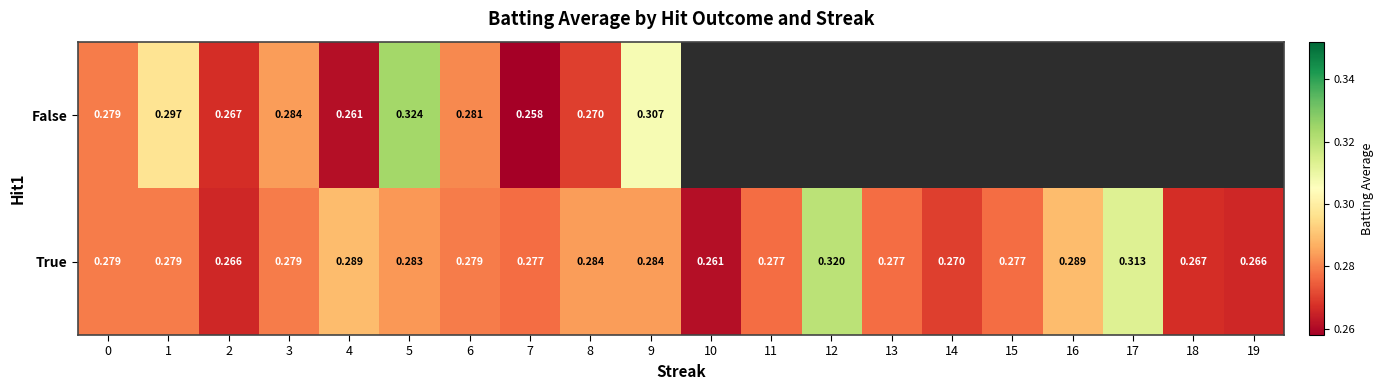

Is the value of True at 14 greater than the value of False at 7?

Yes